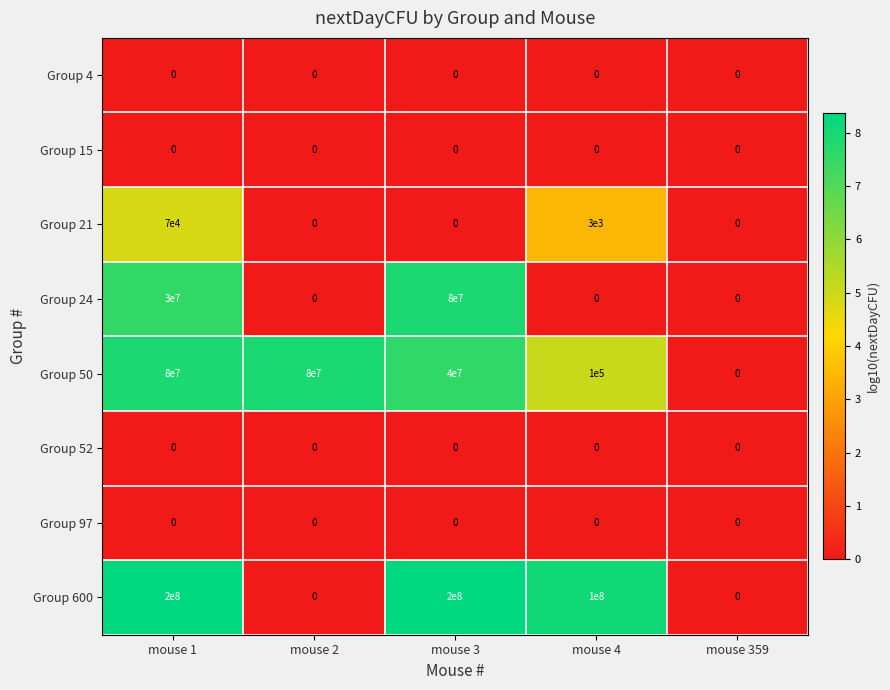

How many data points does each series have?

5